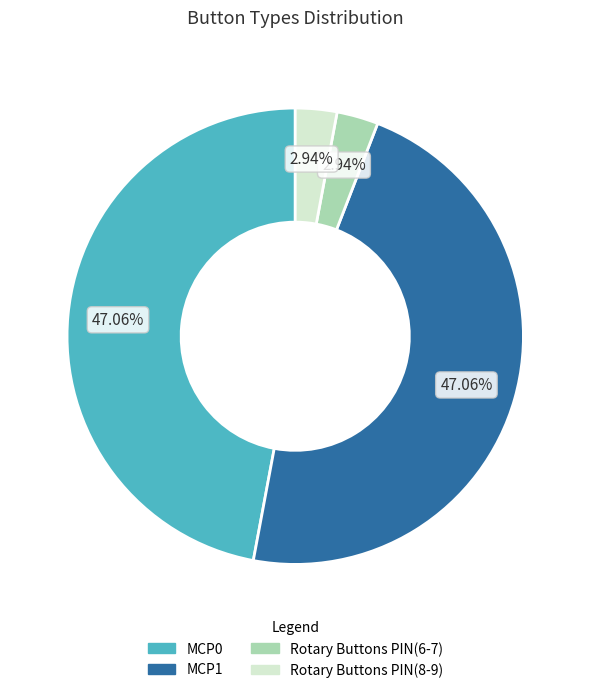

Count the number of slices in the pie.

4